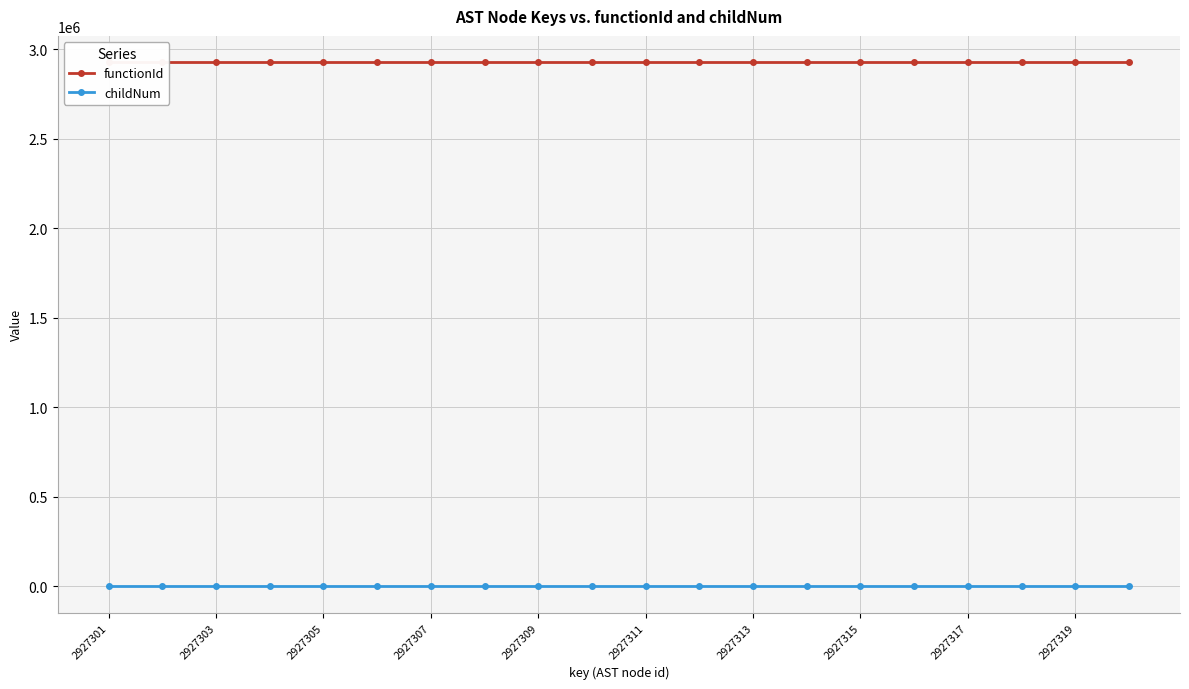

True or false: childNum has more than 2 interior local peaks.

True